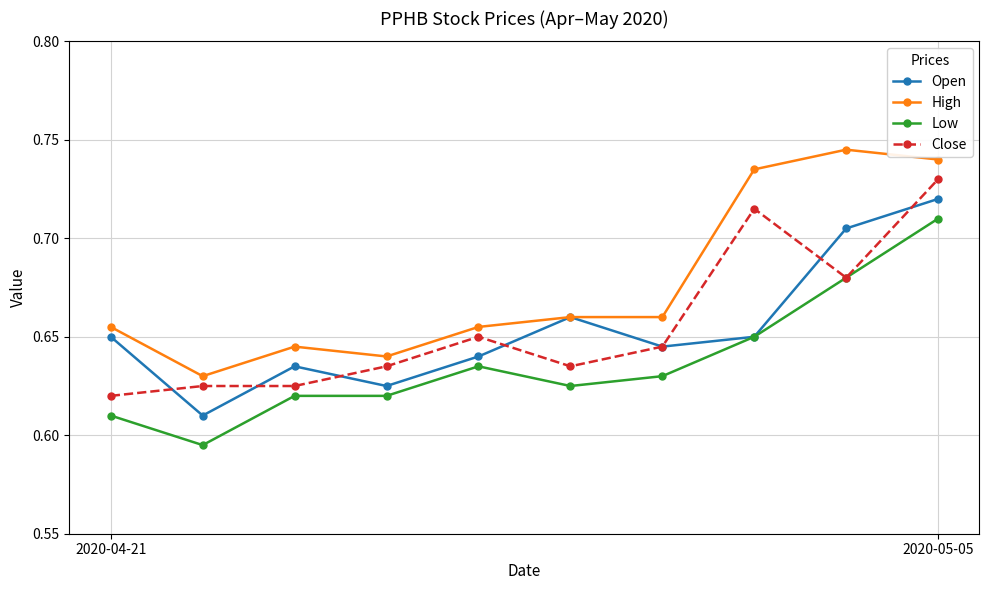

Which series has the largest total across all categories?

High